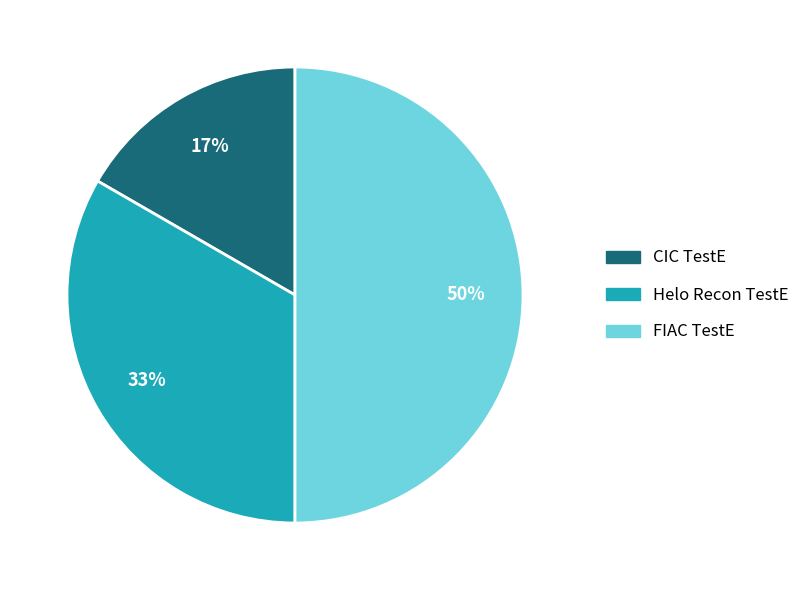

Is CIC TestE the majority of the pie?

No